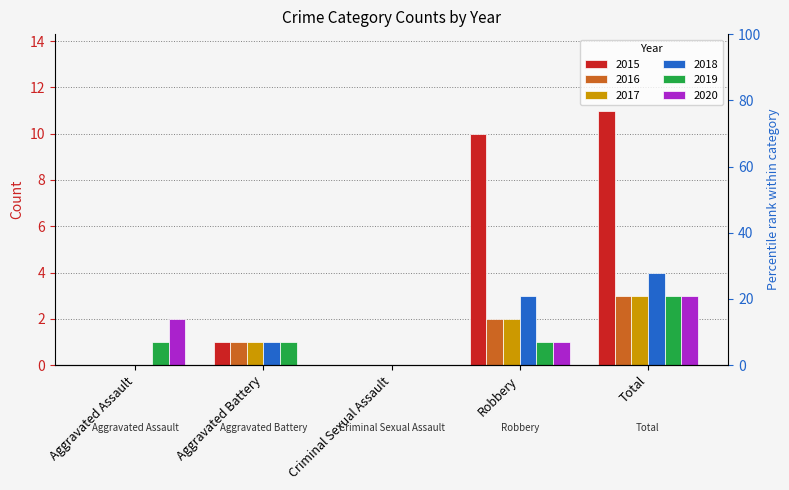

What is the total value across all series at Total?

27